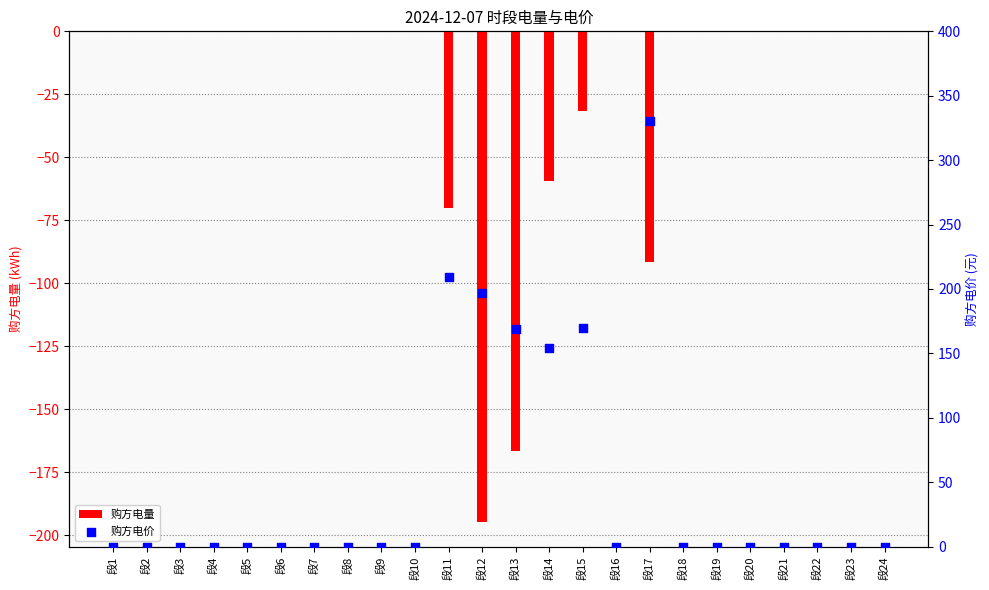

Which series contains the lowest Y value?

购方电量